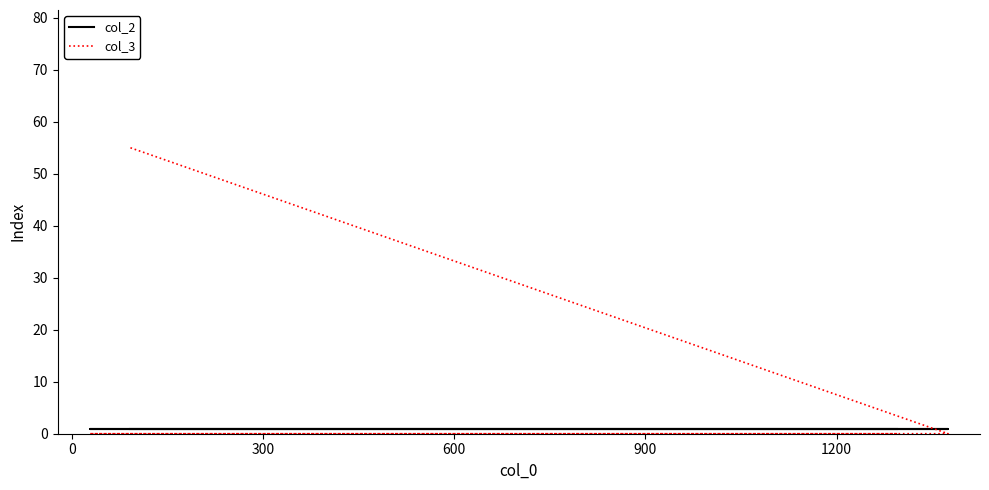

What is the average value of the col_2 series?

1